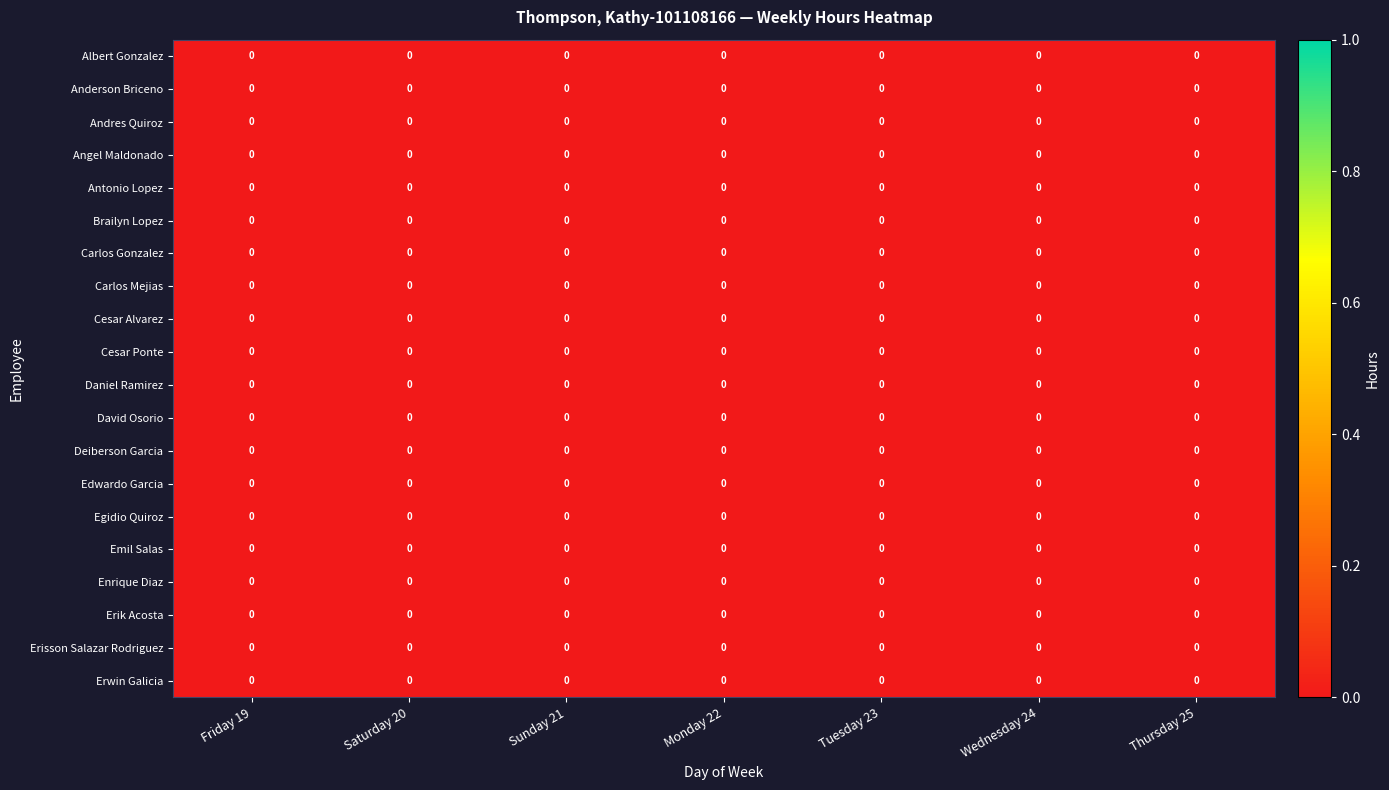

The value of row_0 at Tuesday 23 is 0.0. True or false?

True